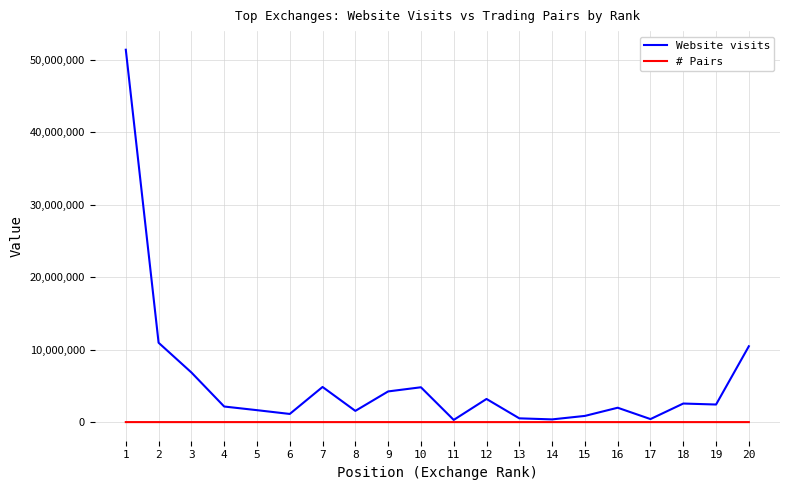

Which series changed the most between 11 and 20?

Website visits